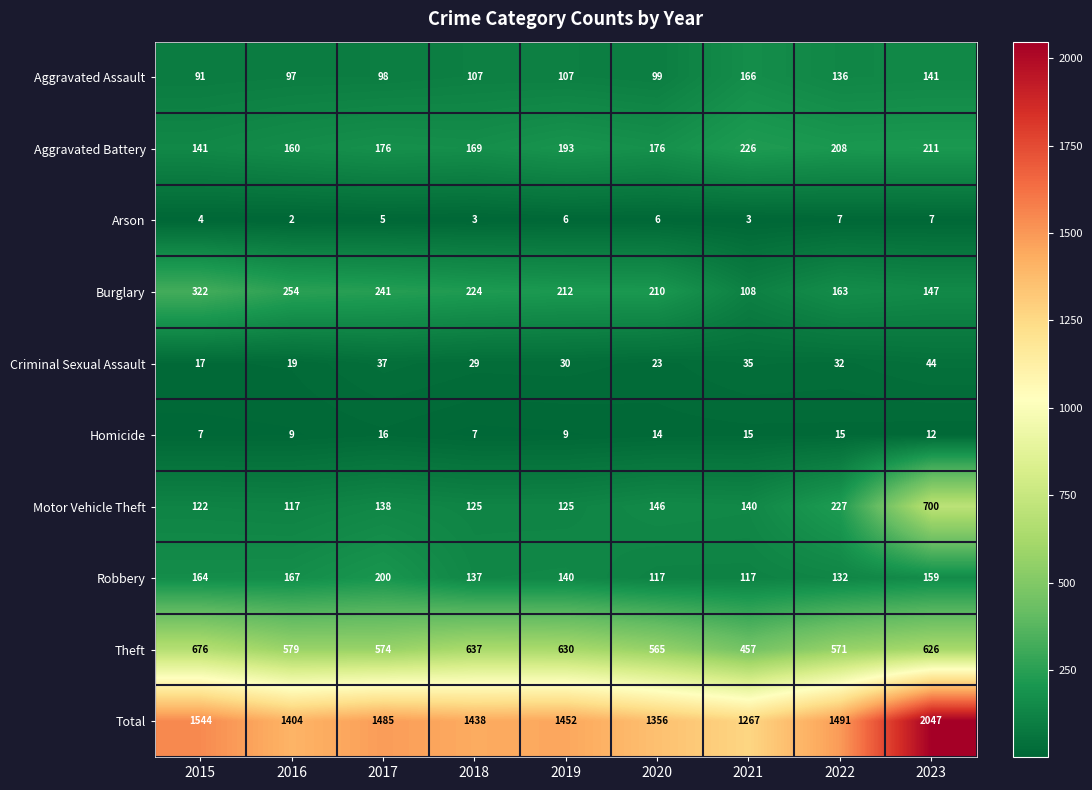

What is the maximum value for Motor Vehicle Theft?

700